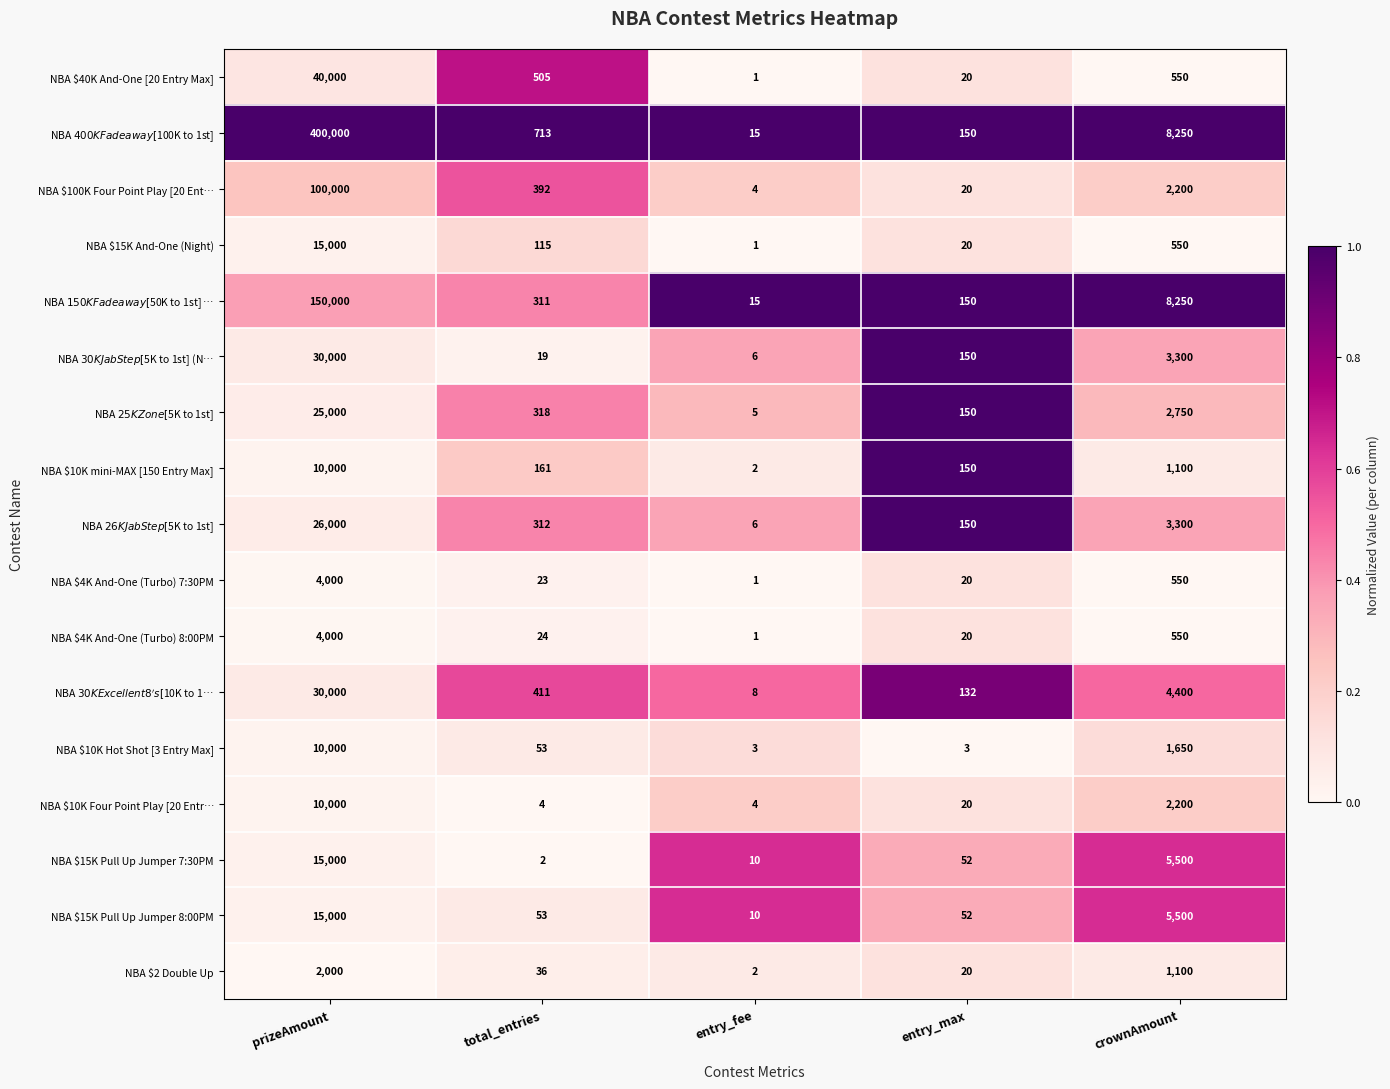

Between prizeAmount and entry_max, which series saw the biggest shift?

NBA $400K Fadeaway [$100K to 1st]